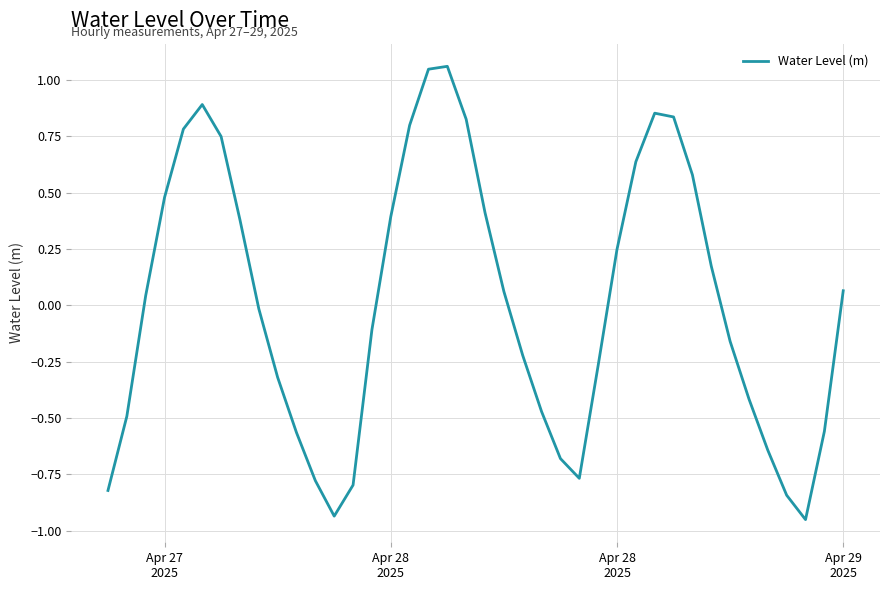

Does the chart have visible grid lines?

Yes